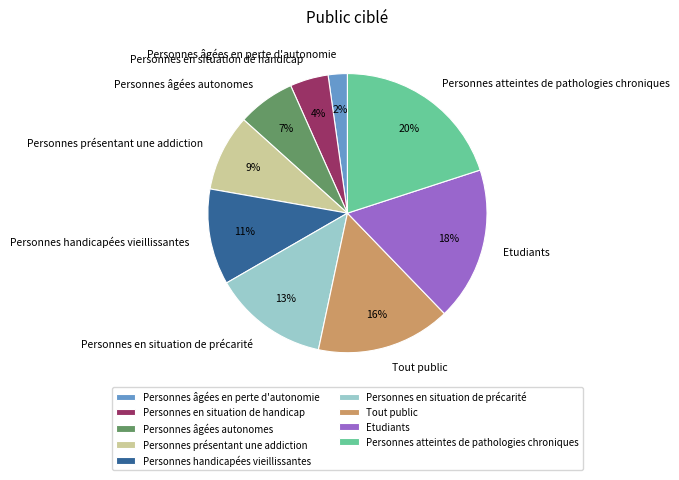

How many slices are in this pie chart?

9